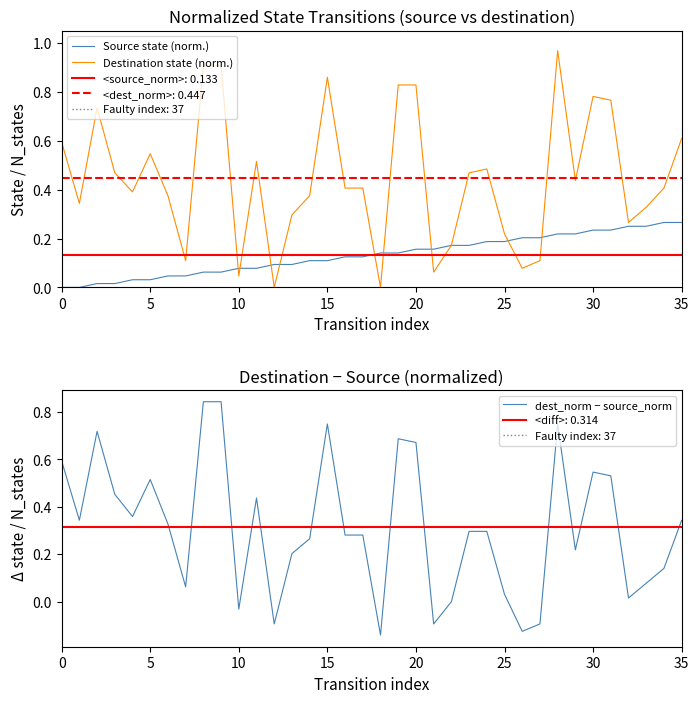

The dest_norm − source_norm series shows 0.3 at 14. True or false?

True